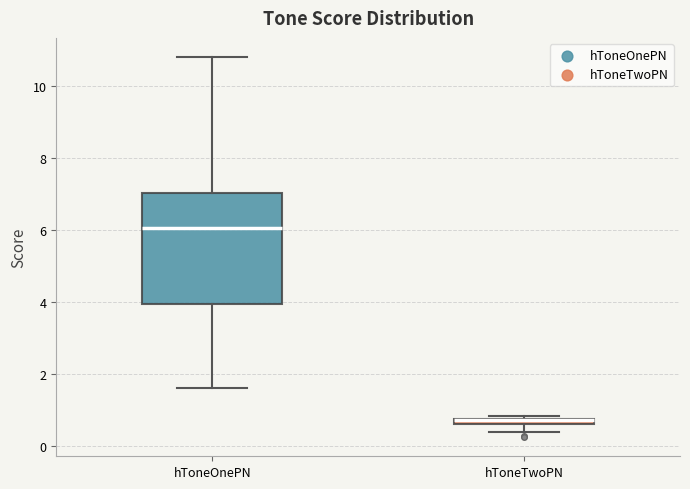

Where is the lower edge of the box for hToneOnePN on the y-axis? The values are not printed on the chart, so give them approximately, as read against the axis.

4.0